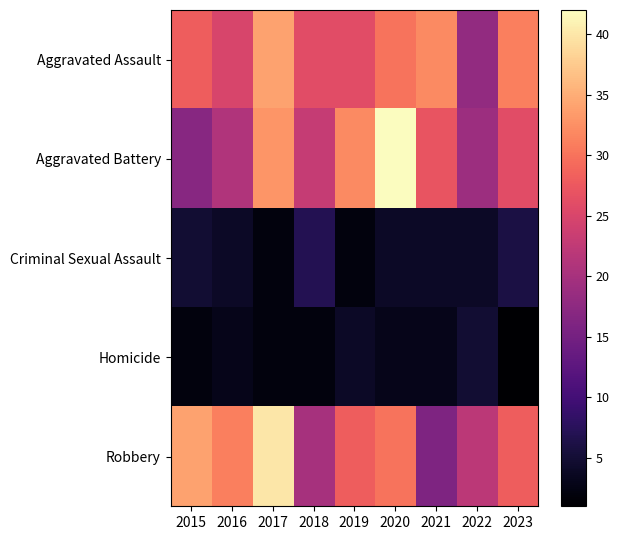

What is the spread (max minus min) of values at 2015?

32